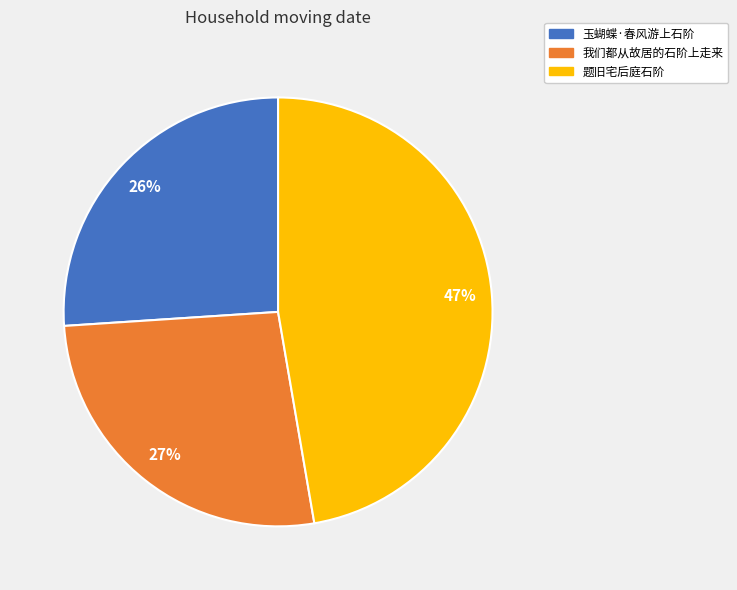

Approximately how many times larger is the value at 我们都从故居的石阶上走来 compared to 玉蝴蝶·春风游上石阶?

1.0